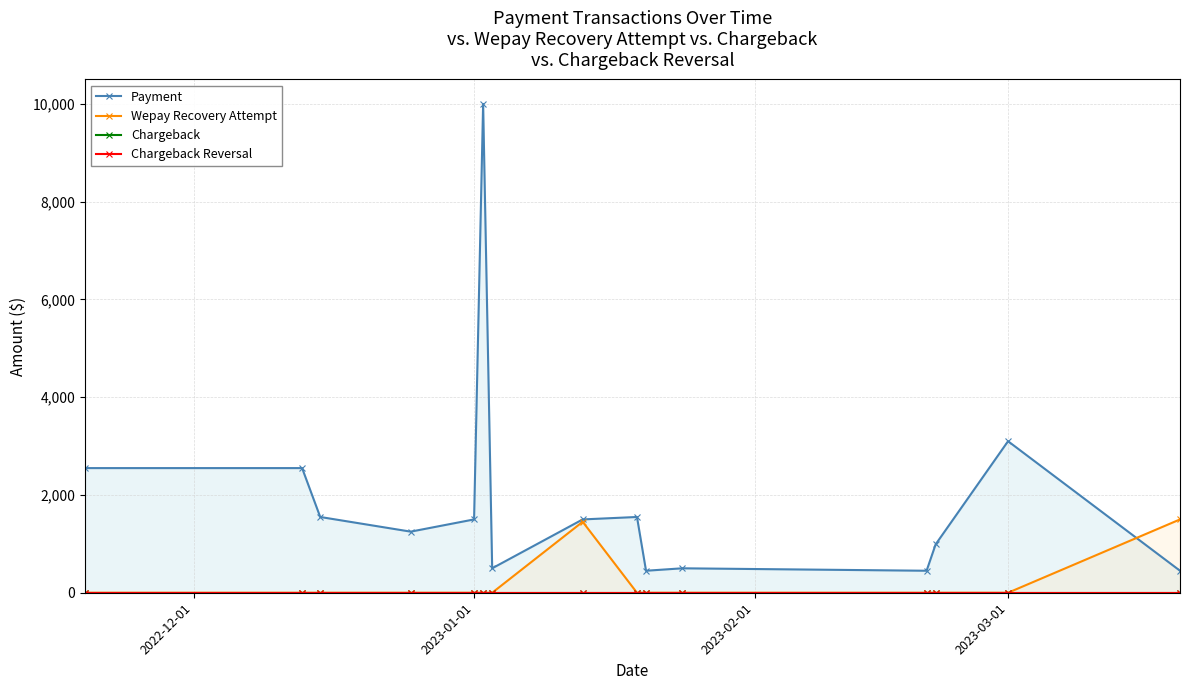

Reading right to left, what are all the values shown in this chart?

Payment: 450.0	3100.0	990.0	450.0	500.0	450.0	1550.0	1500.0	500.0	10000.0	1500.0	1250.0	1550.0	2550.0	2550.0
Wepay Recovery Attempt: 1500.1	0.0	0.0	0.0	0.0	0.0	0.0	1451.7	0.0	0.0	0.0	0.0	0.0	0.0	0.0
Chargeback: 0.0	0.0	0.0	0.0	0.0	0.0	0.0	0.0	0.0	0.0	0.0	0.0	0.0	0.0	0.0
Chargeback Reversal: 0.0	0.0	0.0	0.0	0.0	0.0	0.0	0.0	0.0	0.0	0.0	0.0	0.0	0.0	0.0